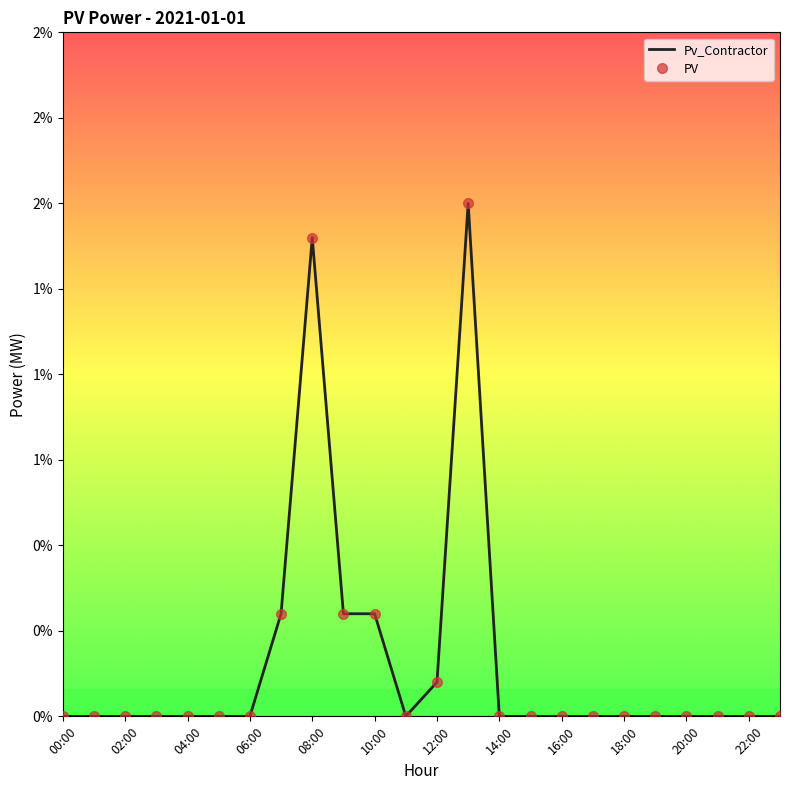

True or false: Pv_Contractor and PV intersect in this chart.

False